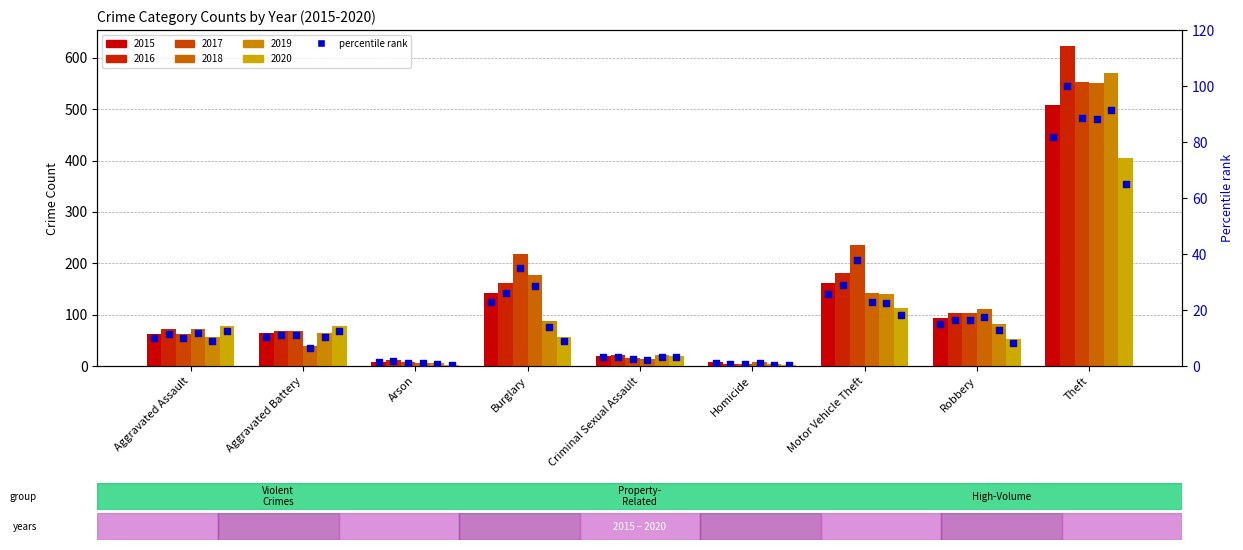

Approximately how many times larger is the value at Arson compared to Criminal Sexual Assault?

0.4